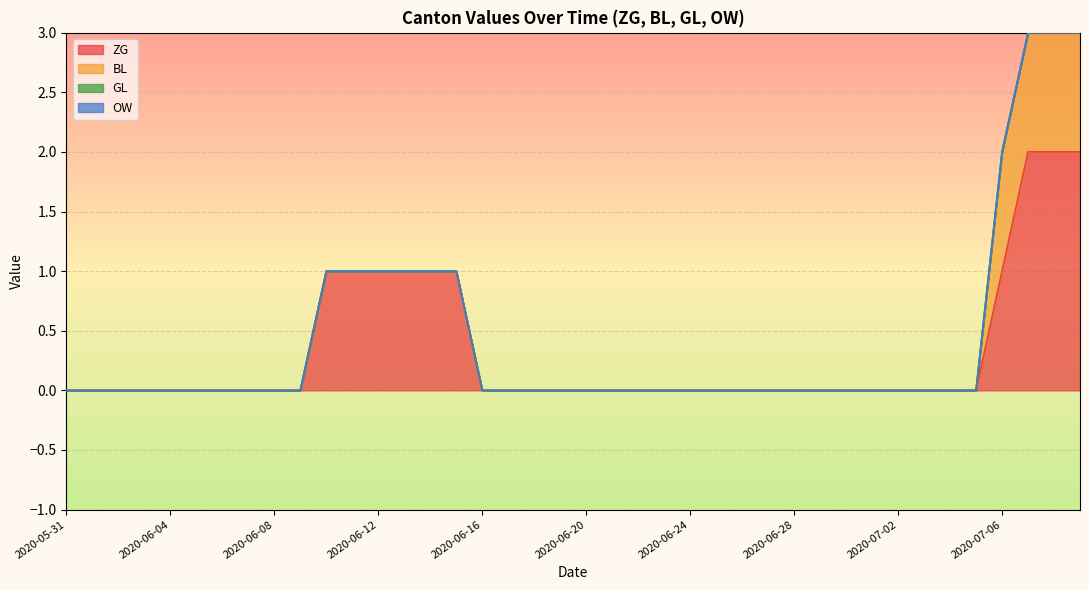

Between 2020-07-02 and 2020-07-03, which is larger?

2020-07-02